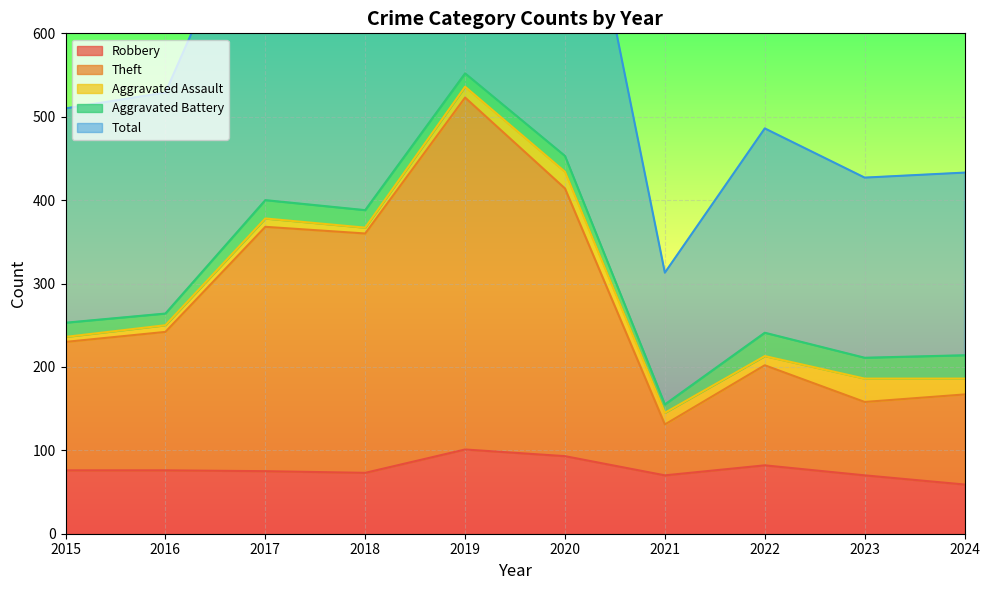

Which series has the widest spread of values?

Total